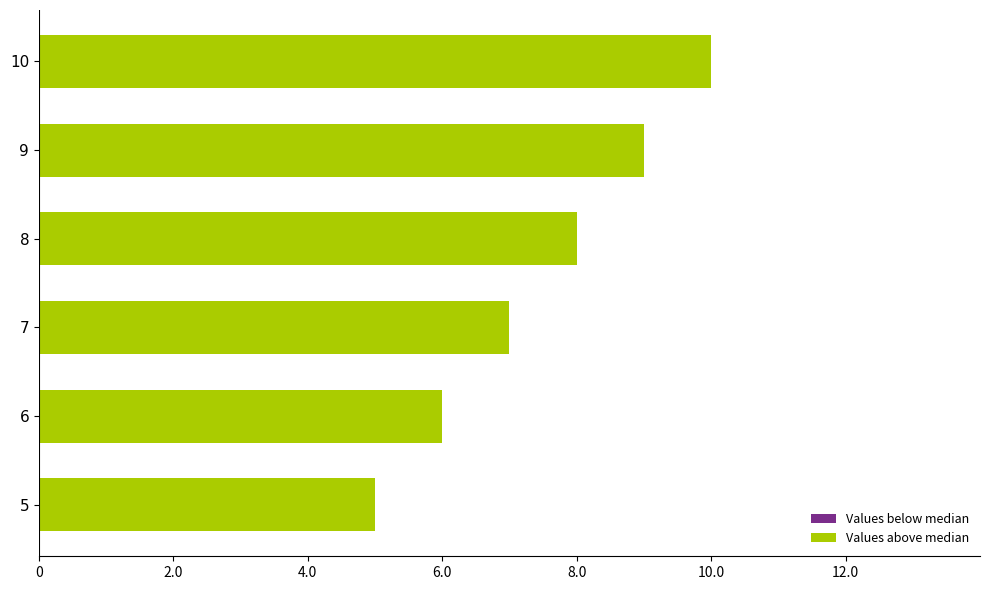

What is the ratio of the value at 9 to the value at 7?

1.3